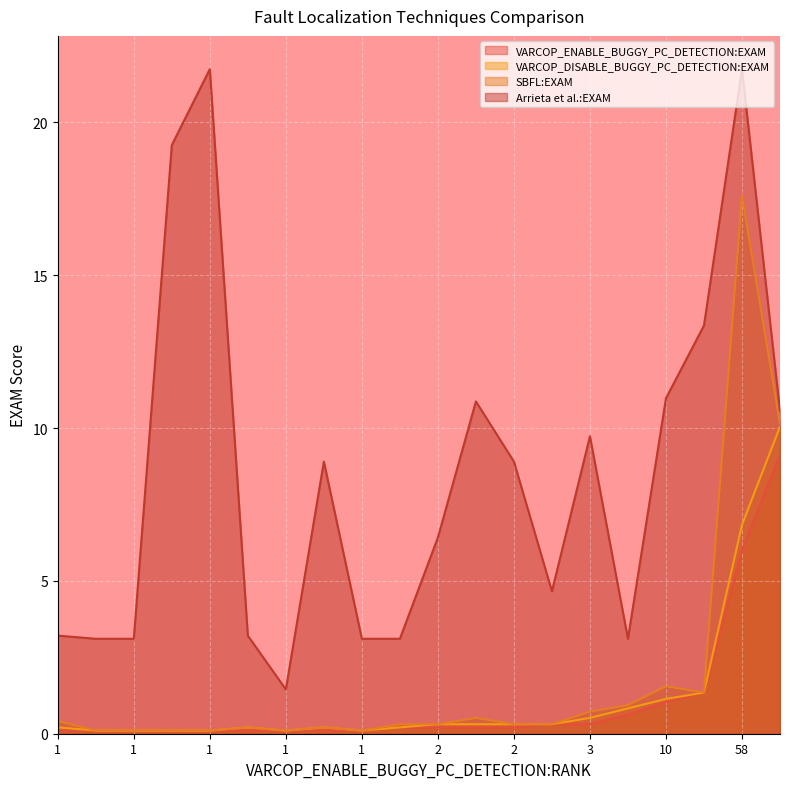

Is it true that VARCOP_ENABLE_BUGGY_PC_DETECTION:EXAM equals 1.1 at 6?

False